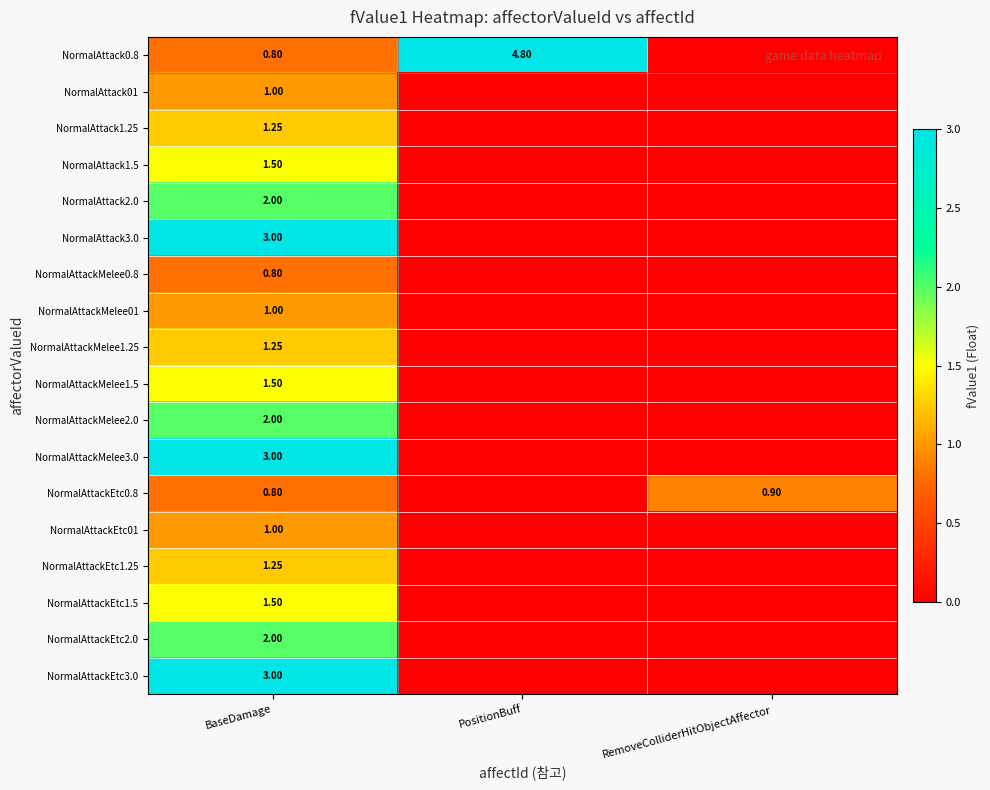

Is the value of NormalAttackMelee2.0 at RemoveColliderHitObjectAffector greater than the value of NormalAttackMelee3.0 at BaseDamage?

No